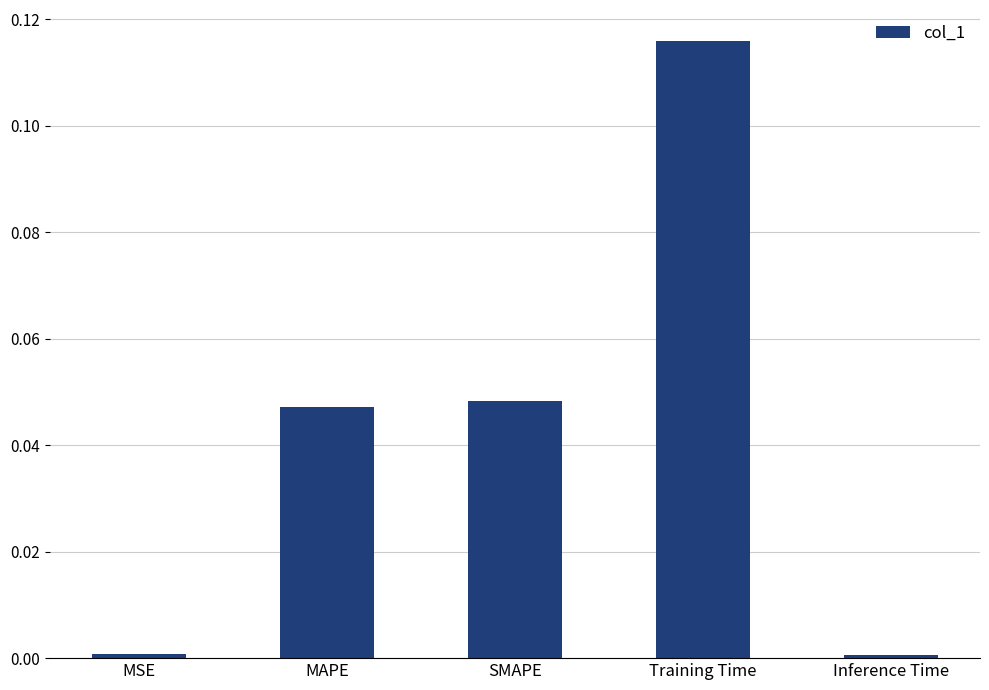

True or false: the data shows 0.0 at SMAPE.

True